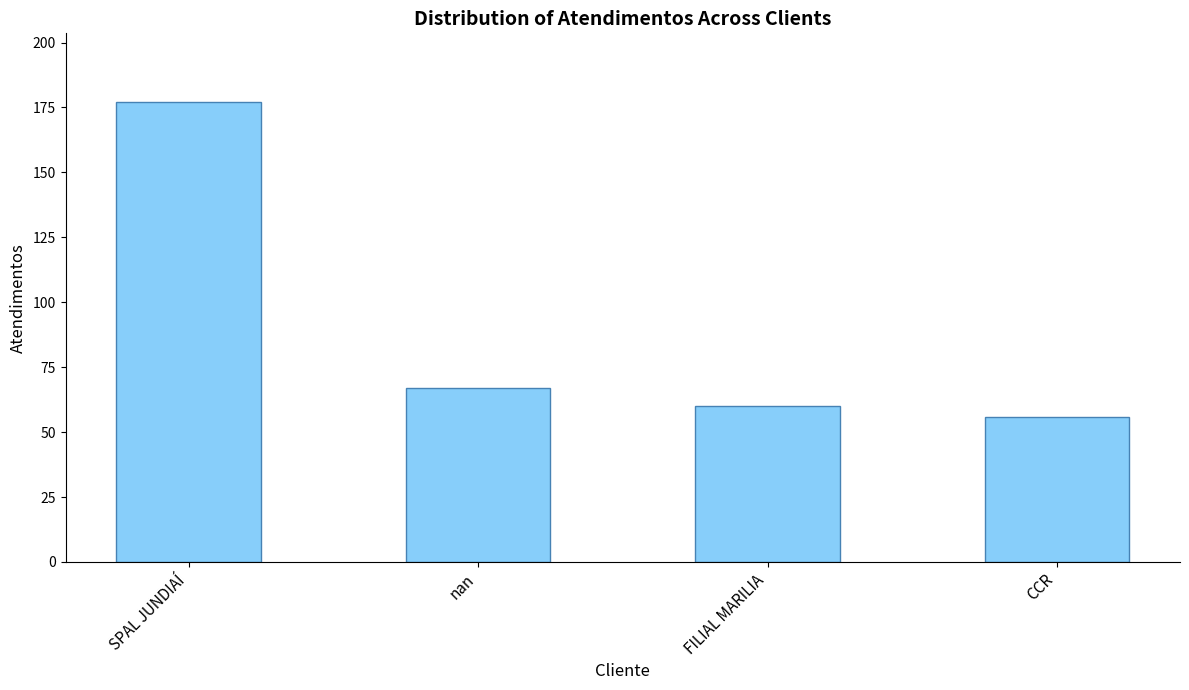

Read the value at FILIAL MARILIA.

60